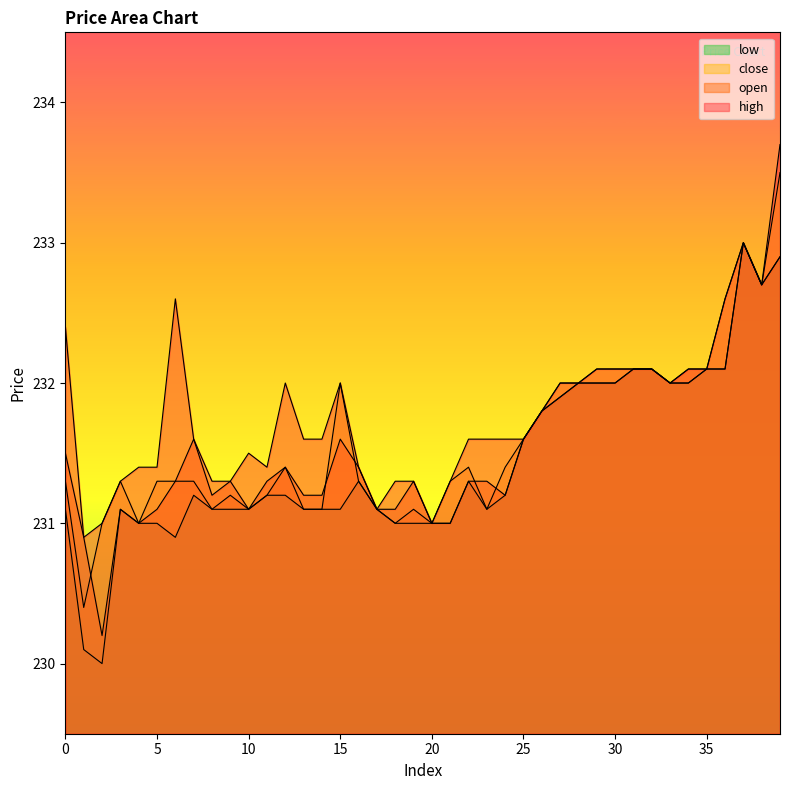

Which series has the largest total across all categories?

high